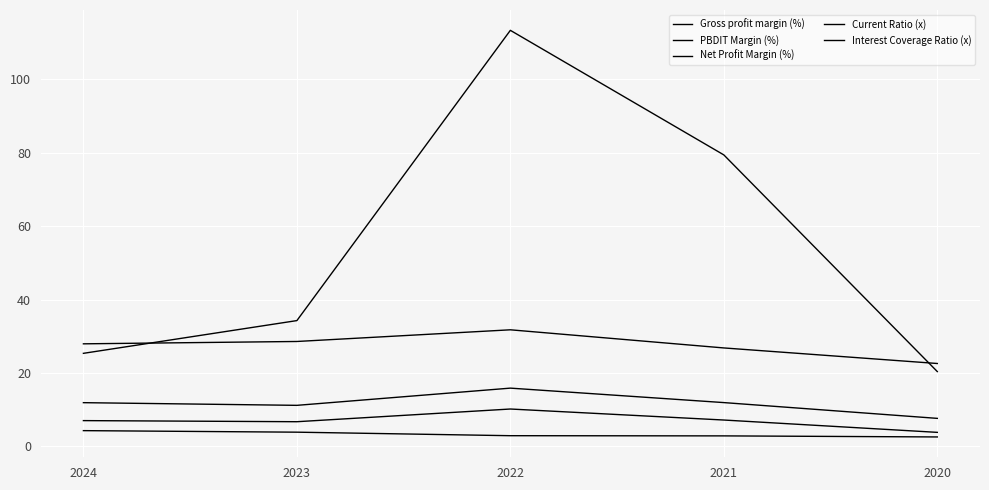

At 2023, list the series in order from smallest to largest.

Current Ratio (x), Net Profit Margin (%), PBDIT Margin (%), Gross profit margin (%), Interest Coverage Ratio (x)